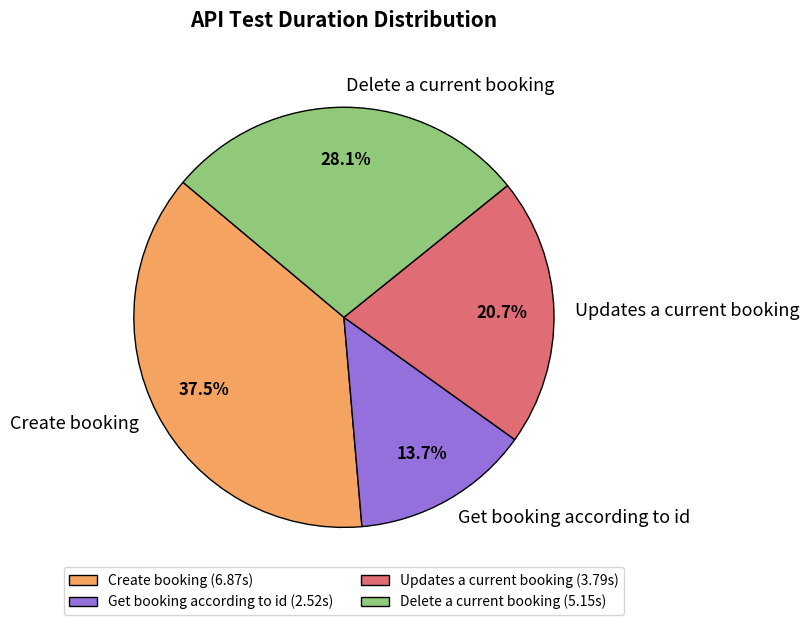

How much of the chart is everything except Updates a current booking?

79.3%